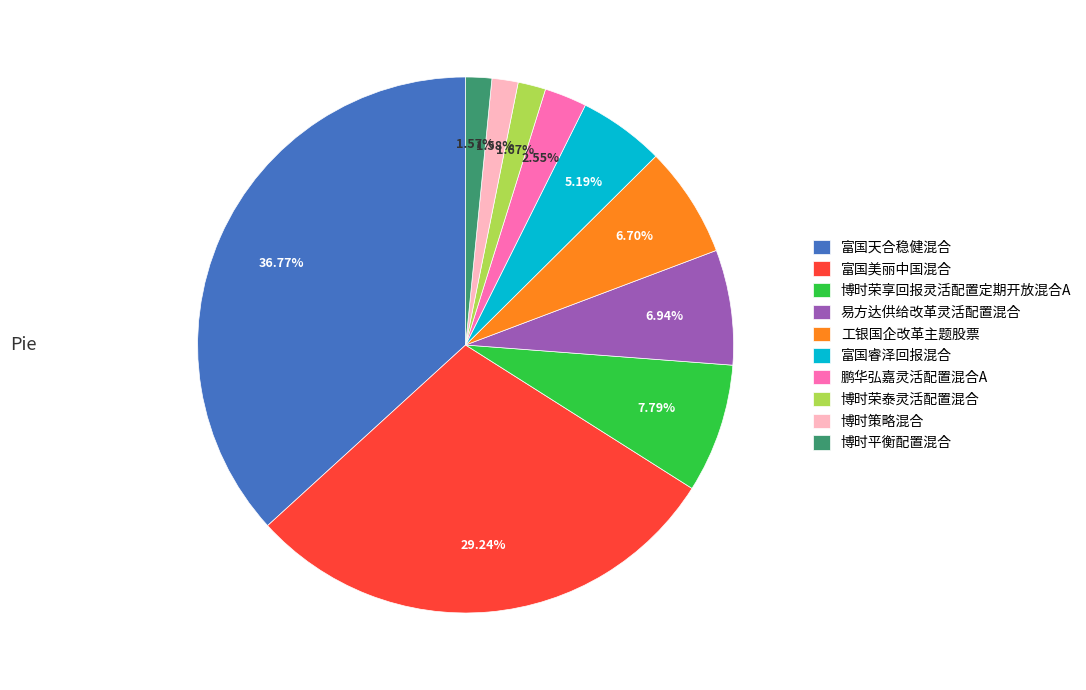

Count the number of slices in the pie.

10